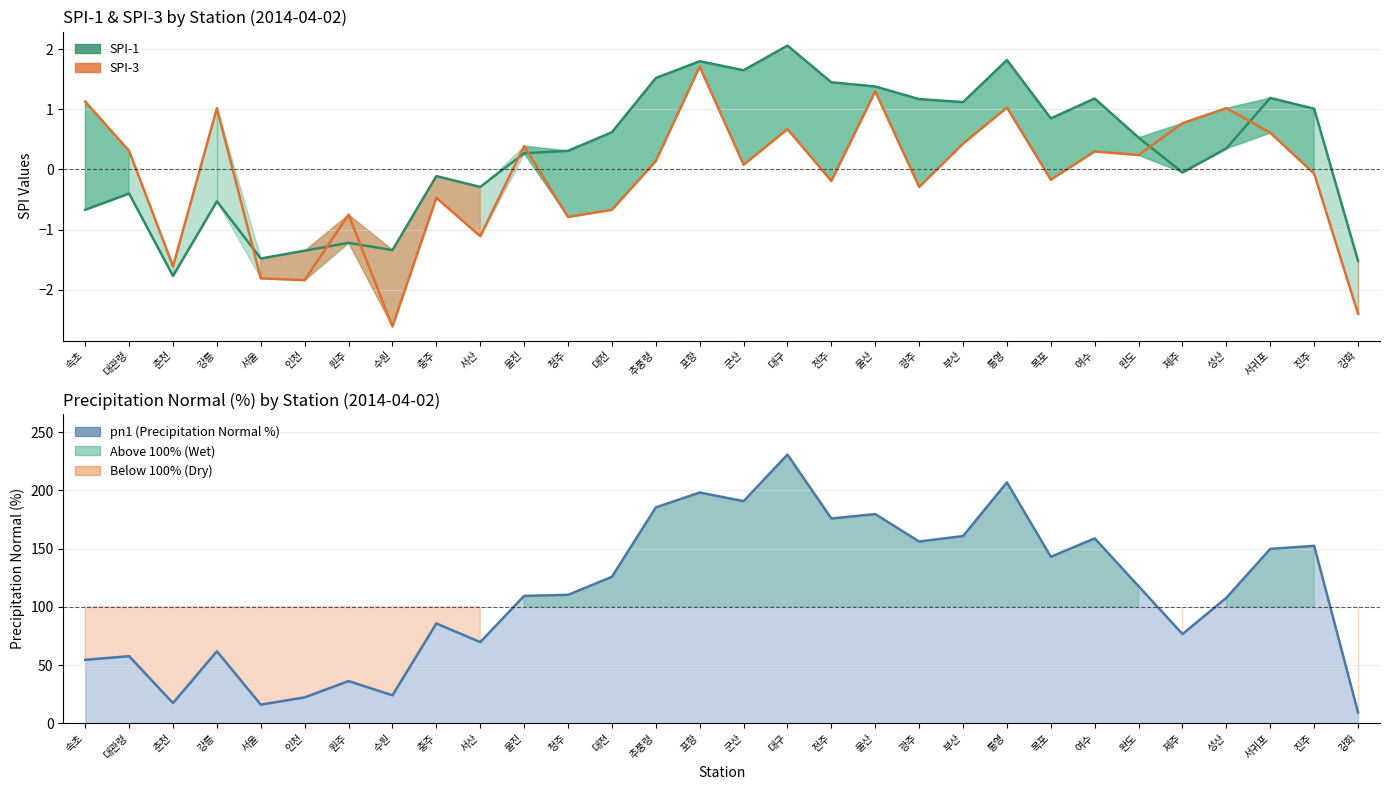

How many data points in SPI-1 are less than 0?

12